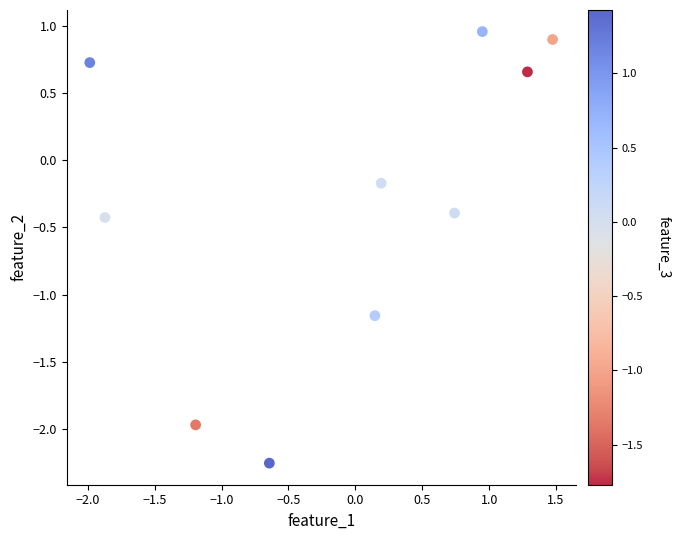

What is the range of Y values (max minus min)?

3.2